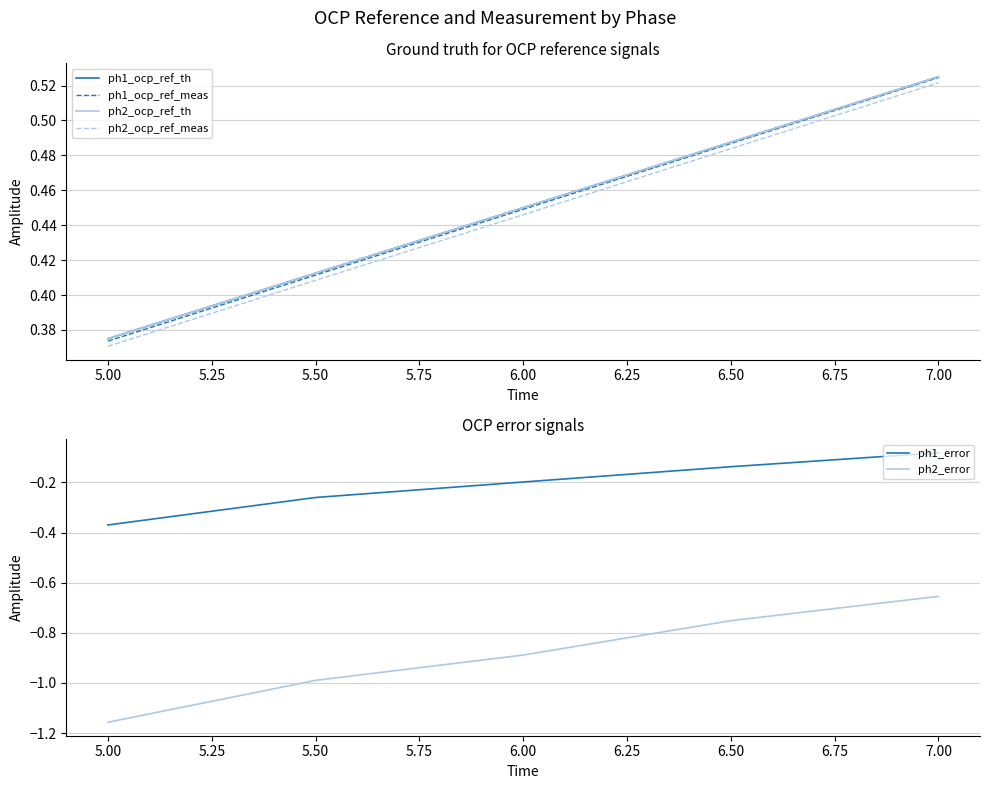

At which label does ph2_error reach its minimum?

5.00